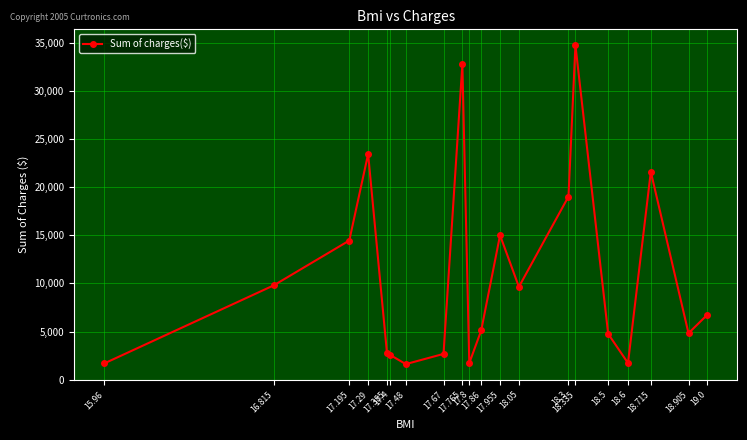

Does the chart have visible grid lines?

Yes